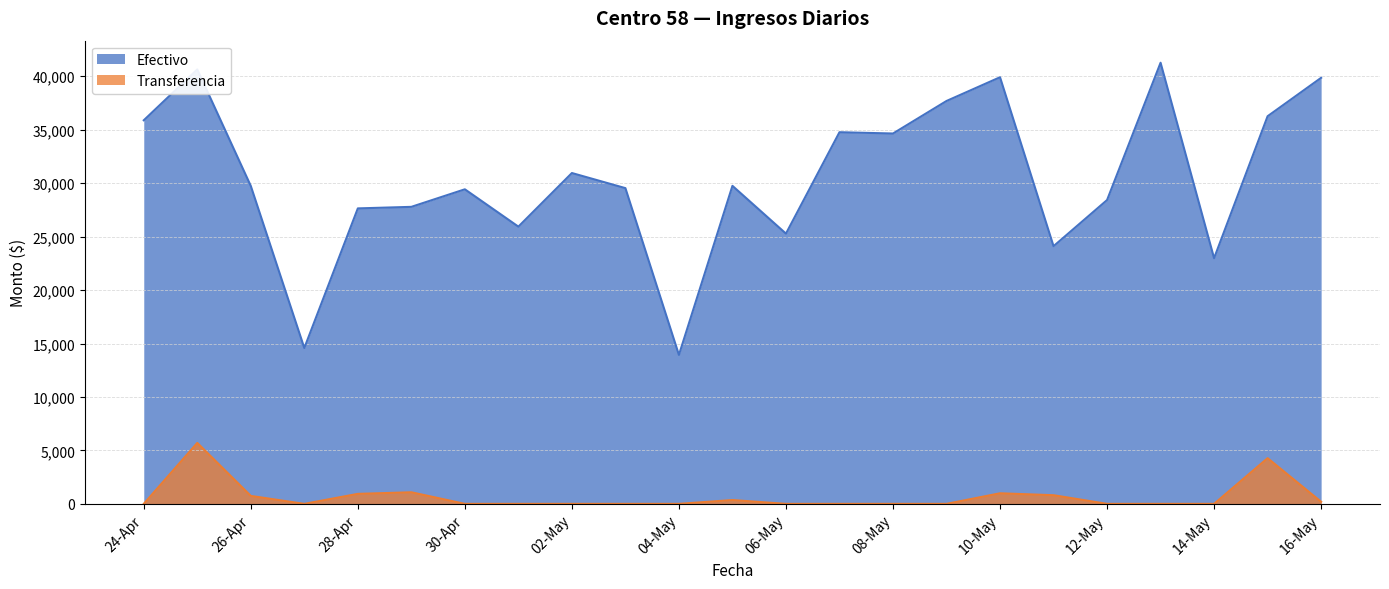

True or false: Transferencia has a value of 0.0 at 04-May.

True